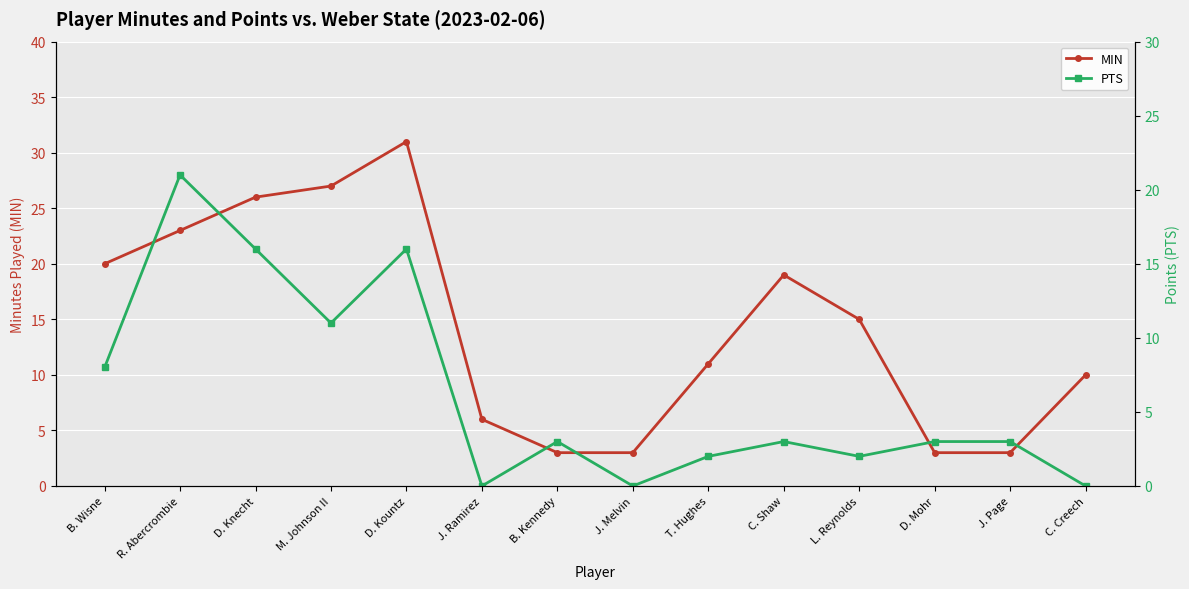

What position from the right is M. Johnson II?

11